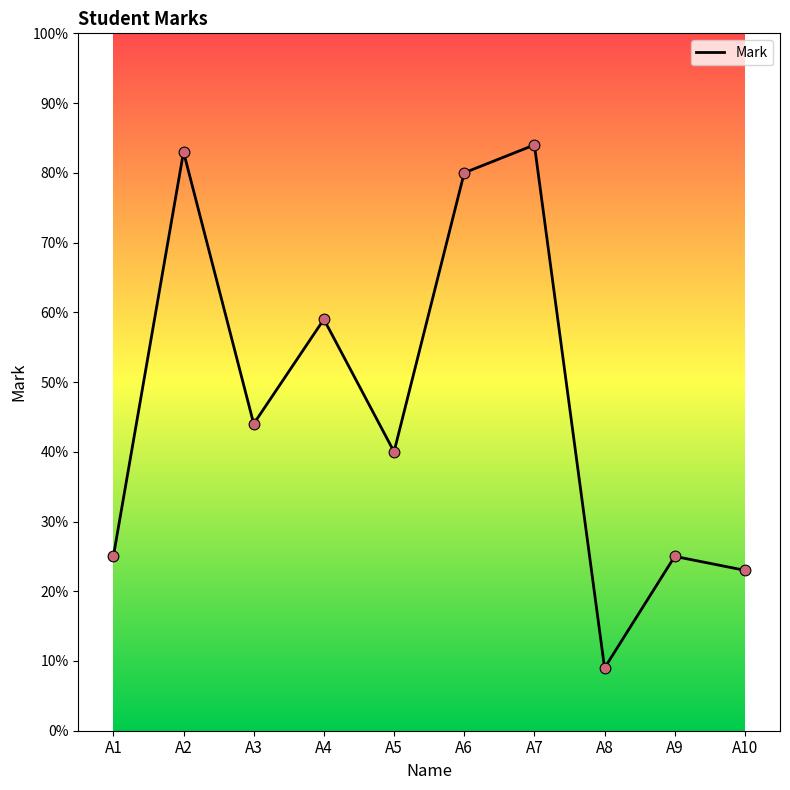

What is the change in value from A1 to A2?

+58